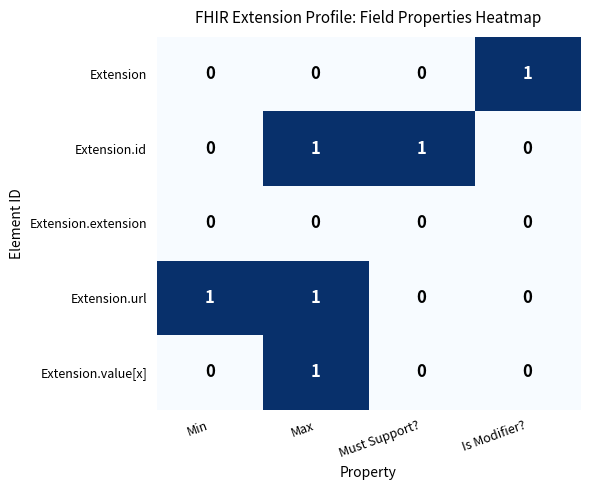

The value of Extension.extension at Min is 0. True or false?

True